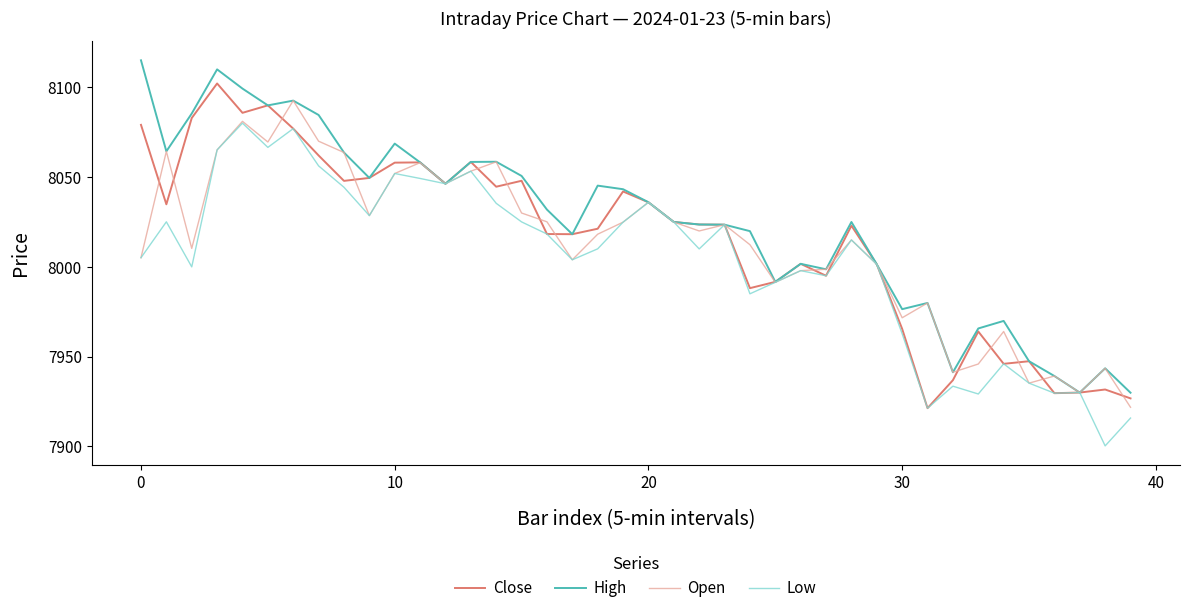

What is the smallest value displayed?

7900.3